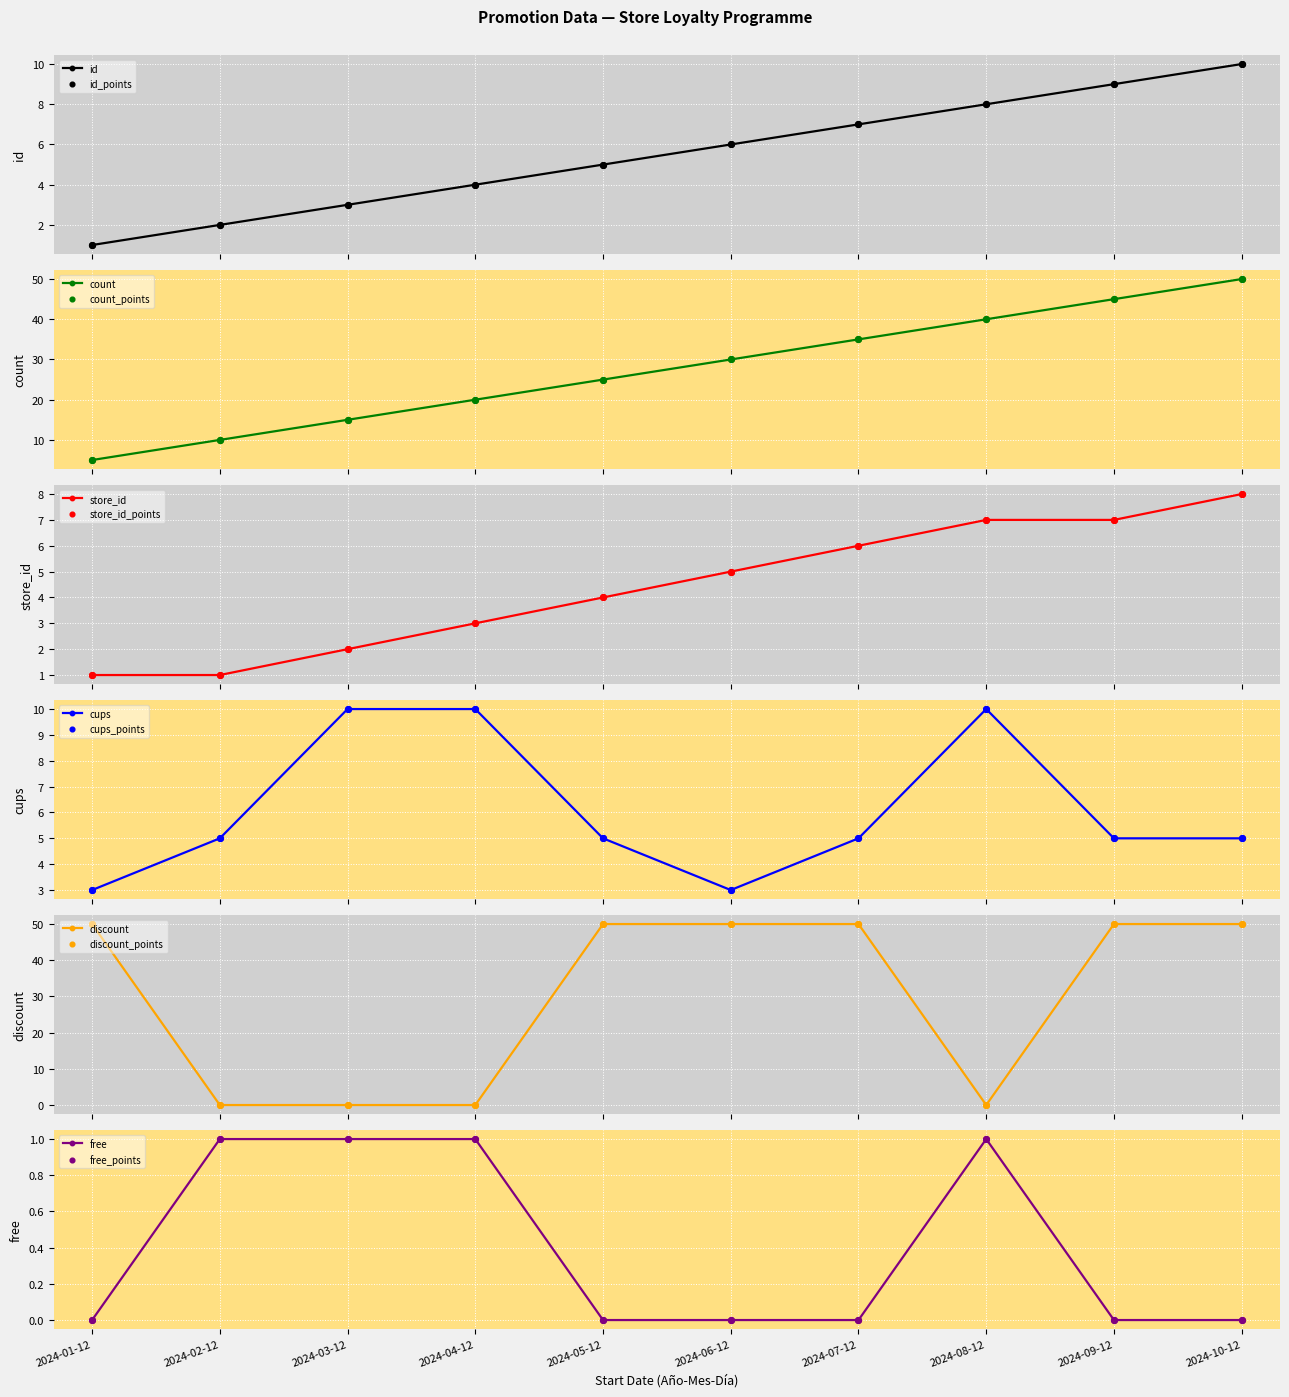

Which series contains the highest Y value?

discount